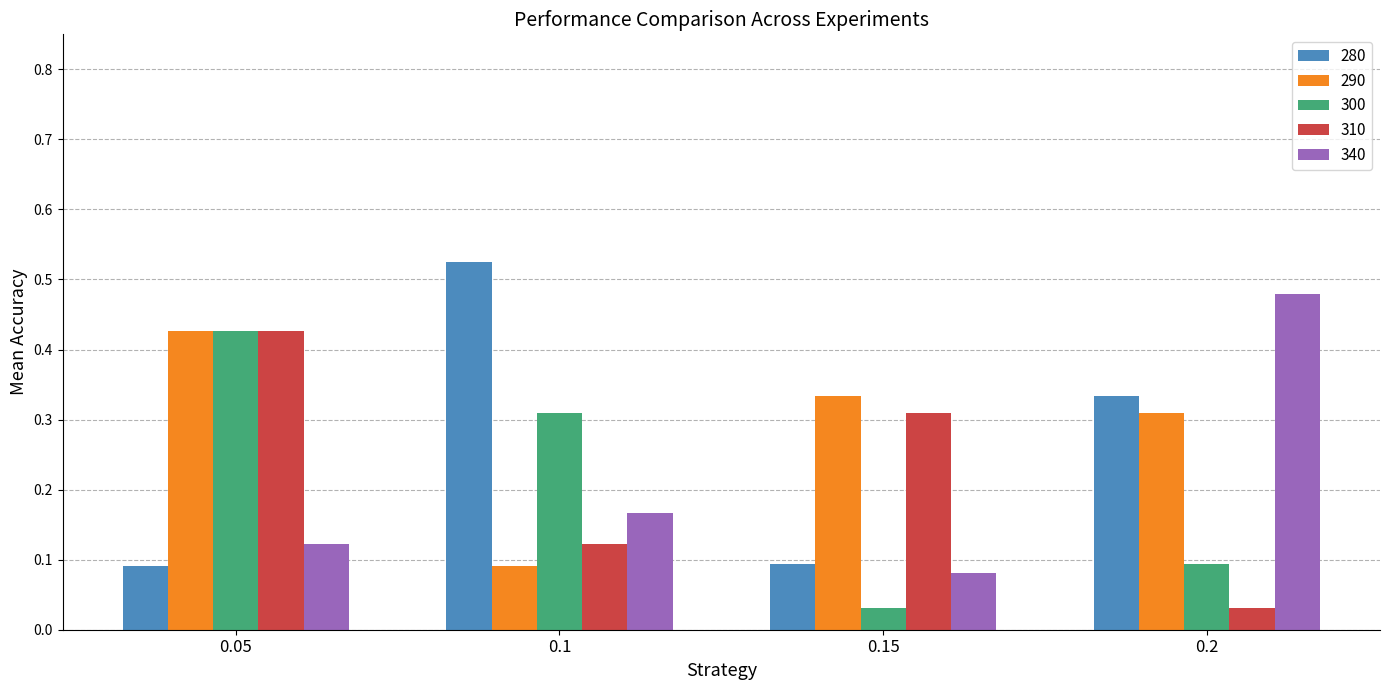

List the labels in order of 300 value, smallest first.

0.15, 0.2, 0.1, 0.05